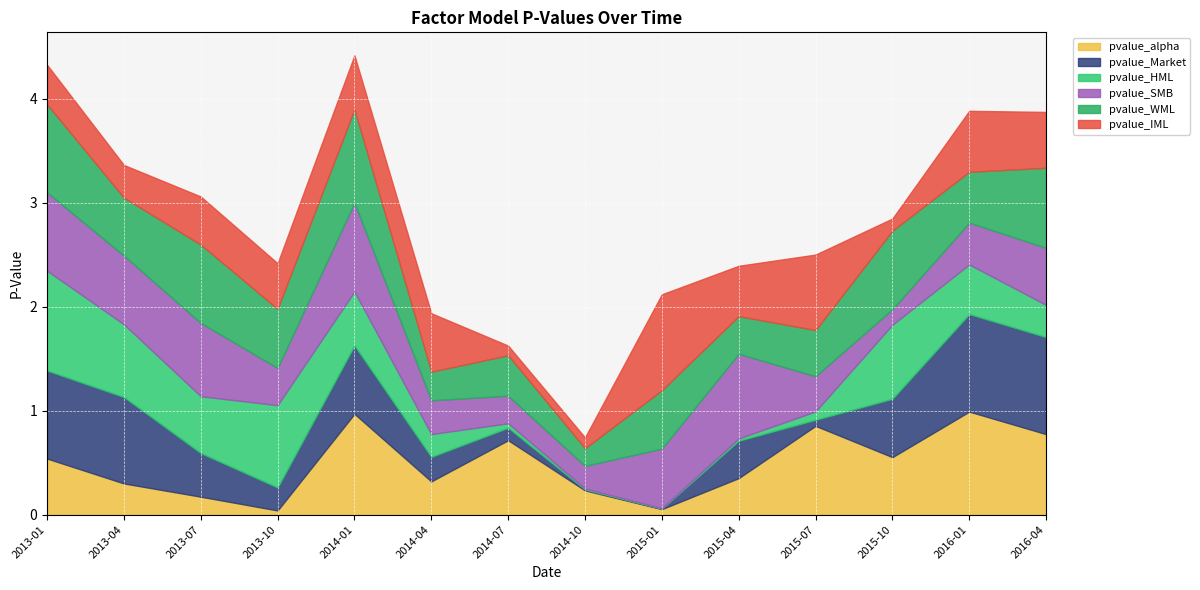

What are all the series names shown in the legend?

pvalue_alpha, pvalue_Market, pvalue_HML, pvalue_SMB, pvalue_WML, pvalue_IML